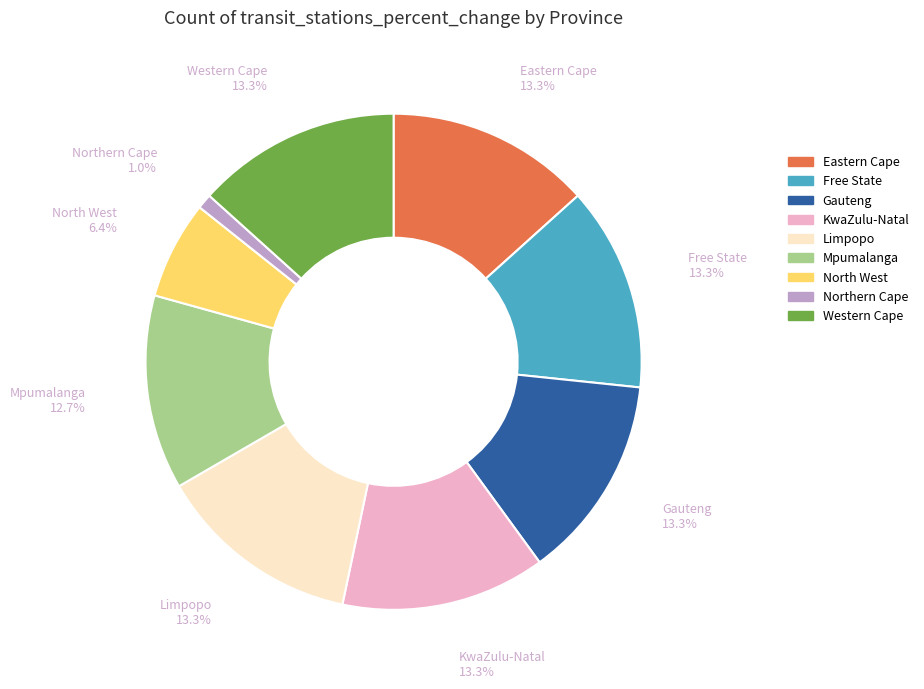

Is there a majority slice in this chart?

No